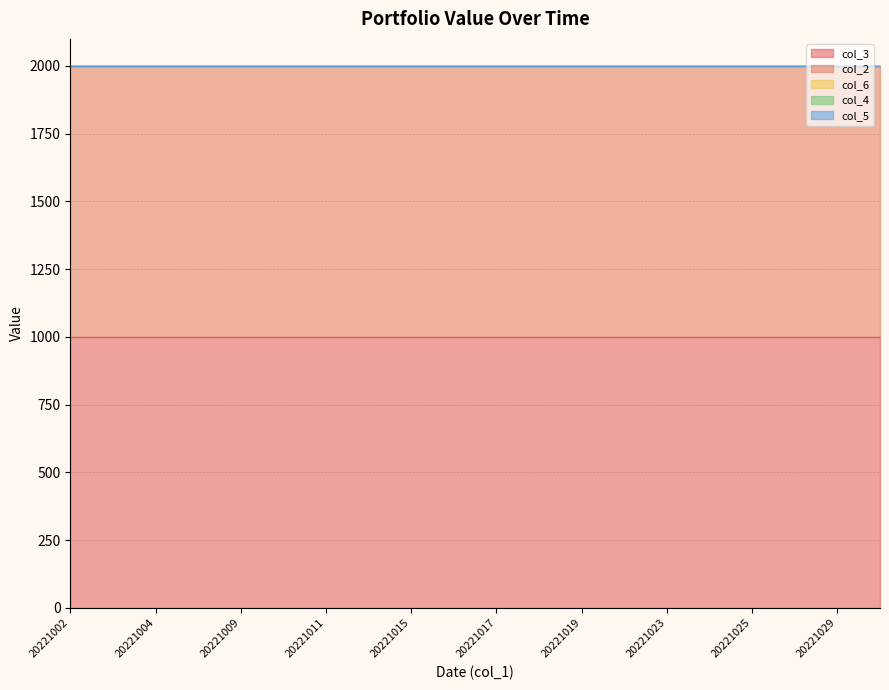

What are all the series names shown in the legend?

col_3, col_2, col_6, col_4, col_5